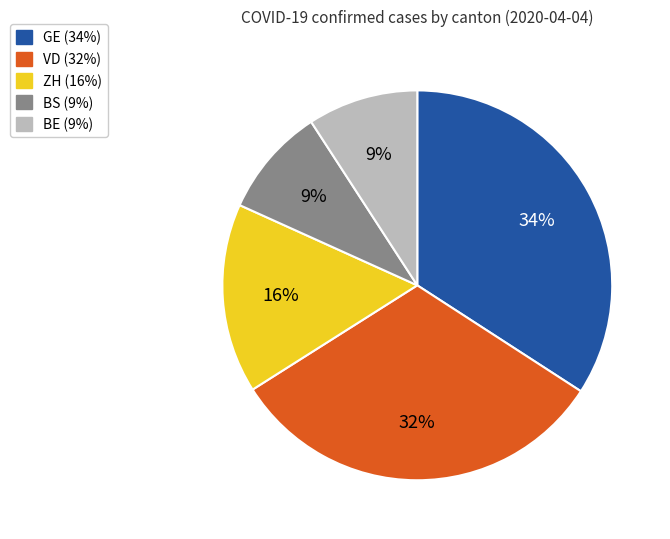

Is there any slice that represents more than half of the pie?

No